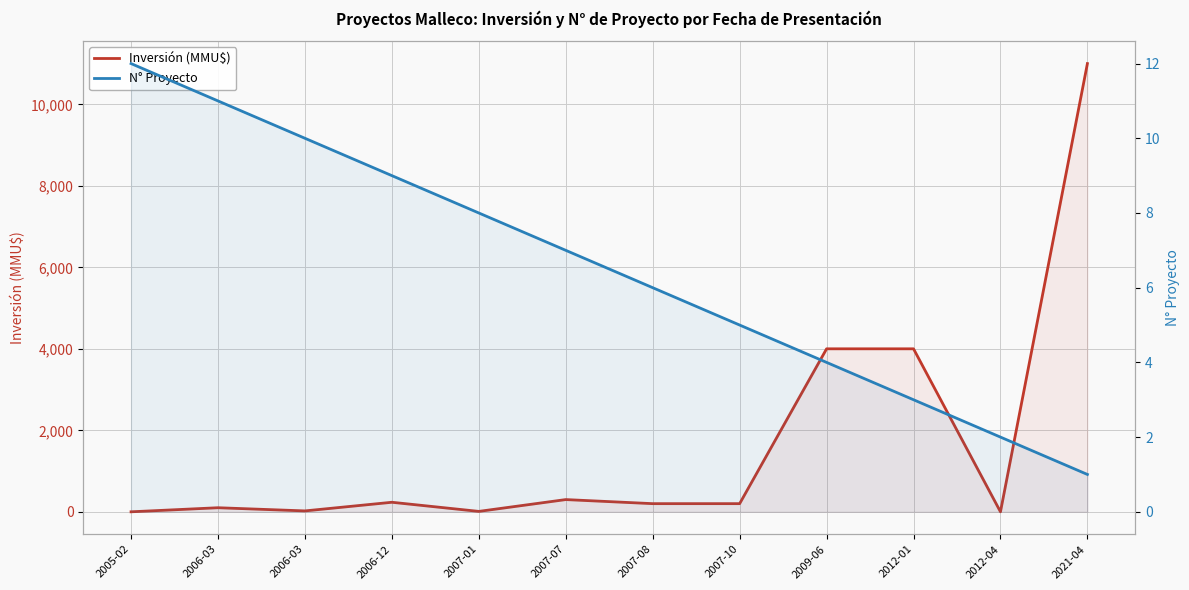

What is the difference between the N° Proyecto values at 2007-01 and 2012-04?

6